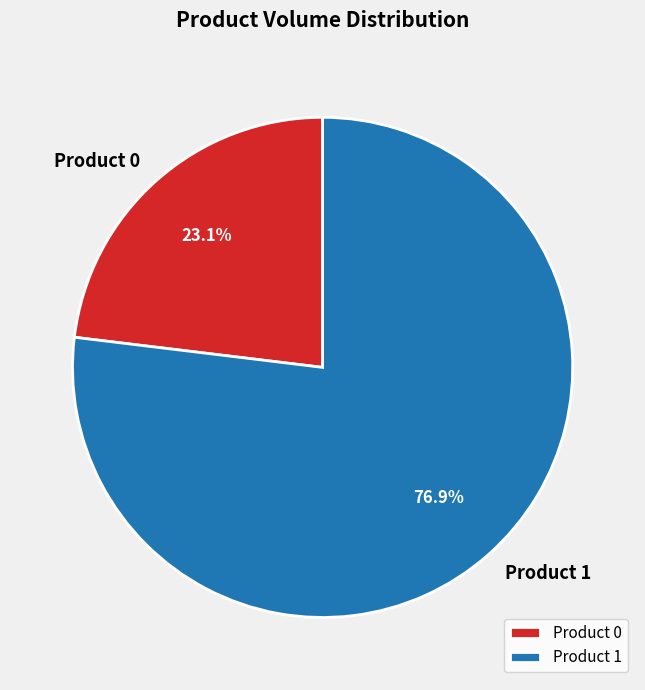

True or false: Product 1 accounts for 84% of the total.

False